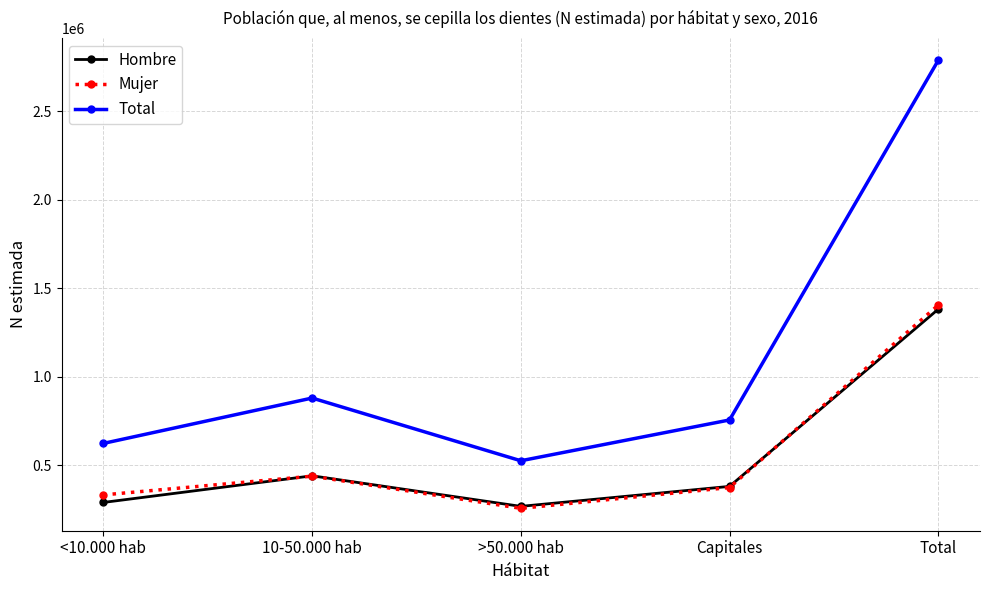

Which series has the largest range (max minus min)?

Total